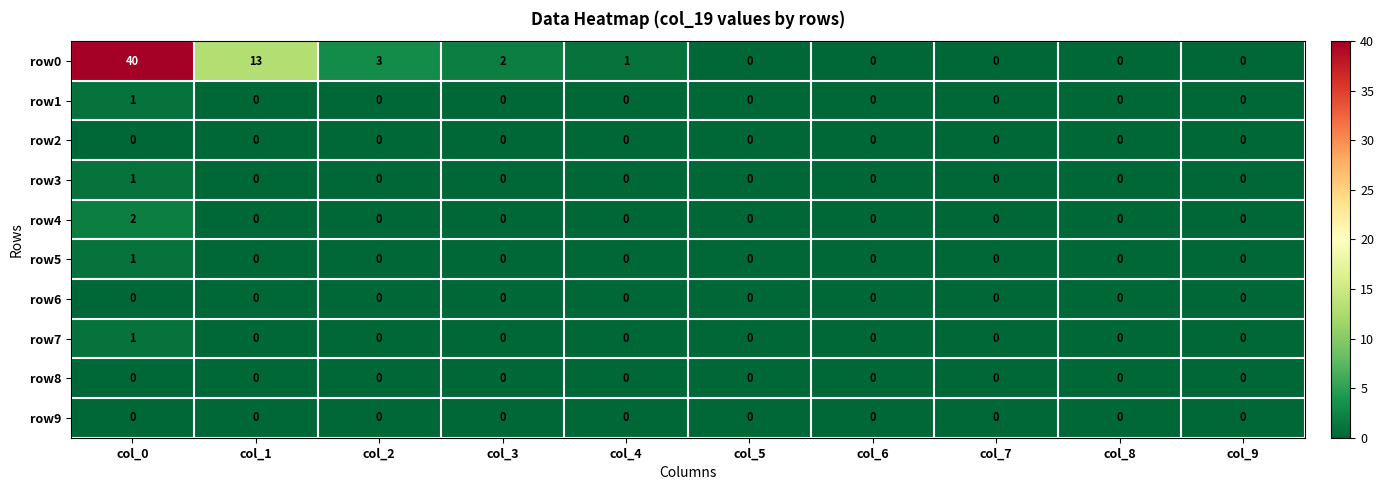

Which series has the largest range (max minus min)?

row0